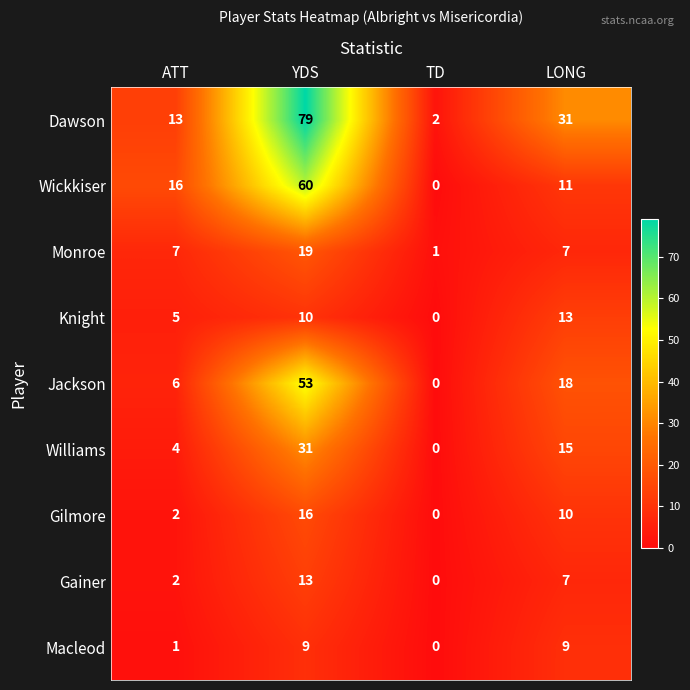

Is it true that Gainer equals 13 at YDS?

True